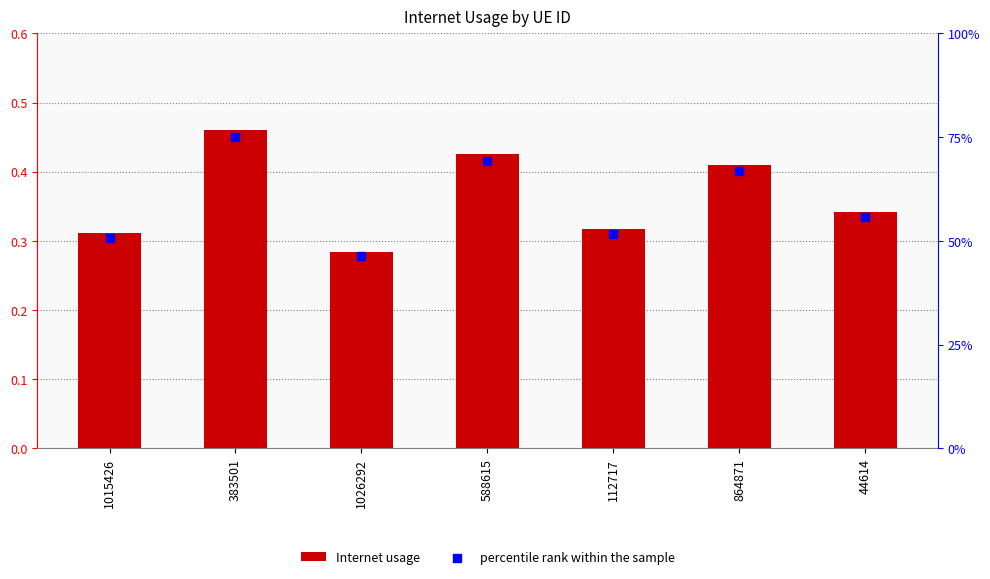

Is the value of Internet usage at 864871 greater than the value of percentile rank within the sample at 864871?

No